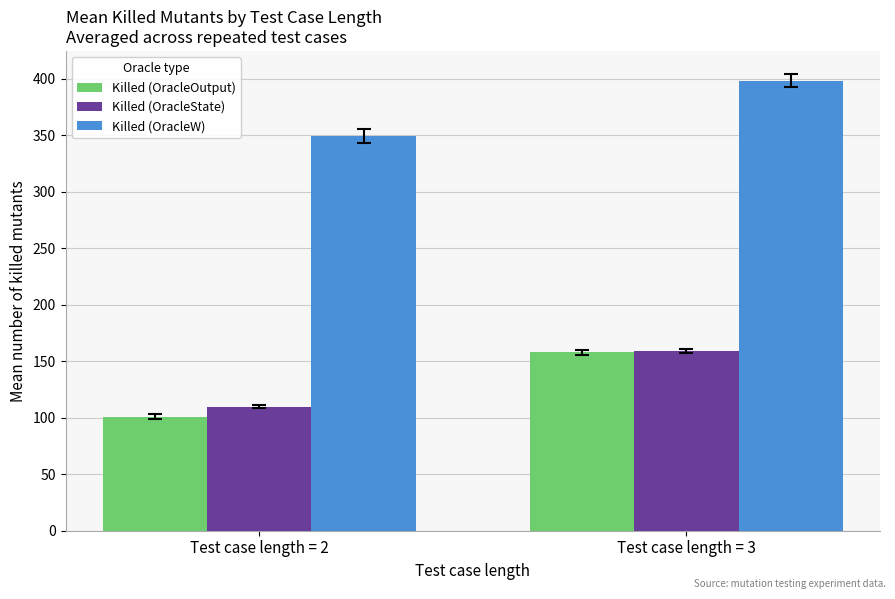

Reading left to right, list all the values displayed in this chart.

Killed (OracleOutput): 100.9	157.8
Killed (OracleState): 110.0	159.2
Killed (OracleW): 349.5	398.6